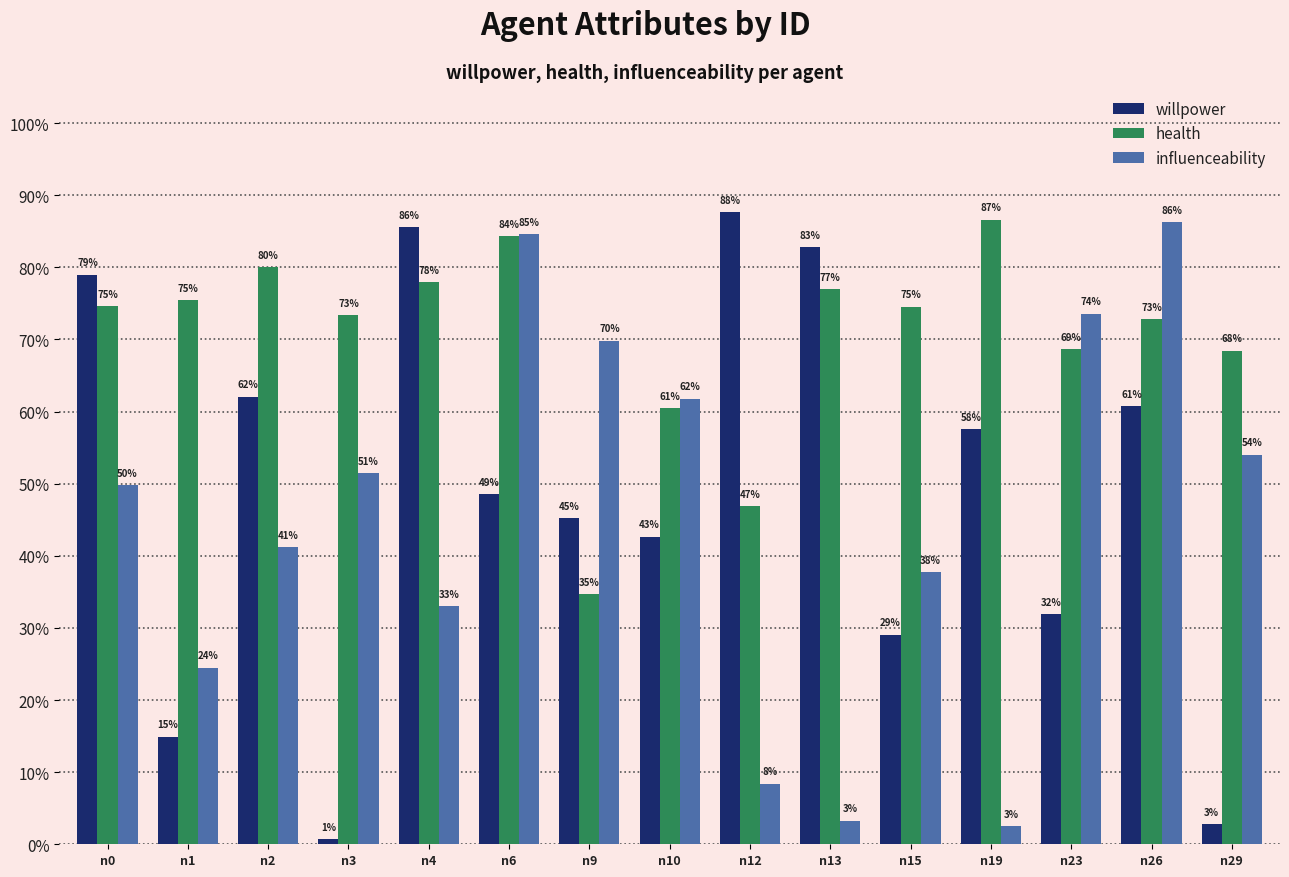

List the labels in order of health value, smallest first.

n9, n12, n10, n29, n23, n26, n3, n15, n0, n1, n13, n4, n2, n6, n19